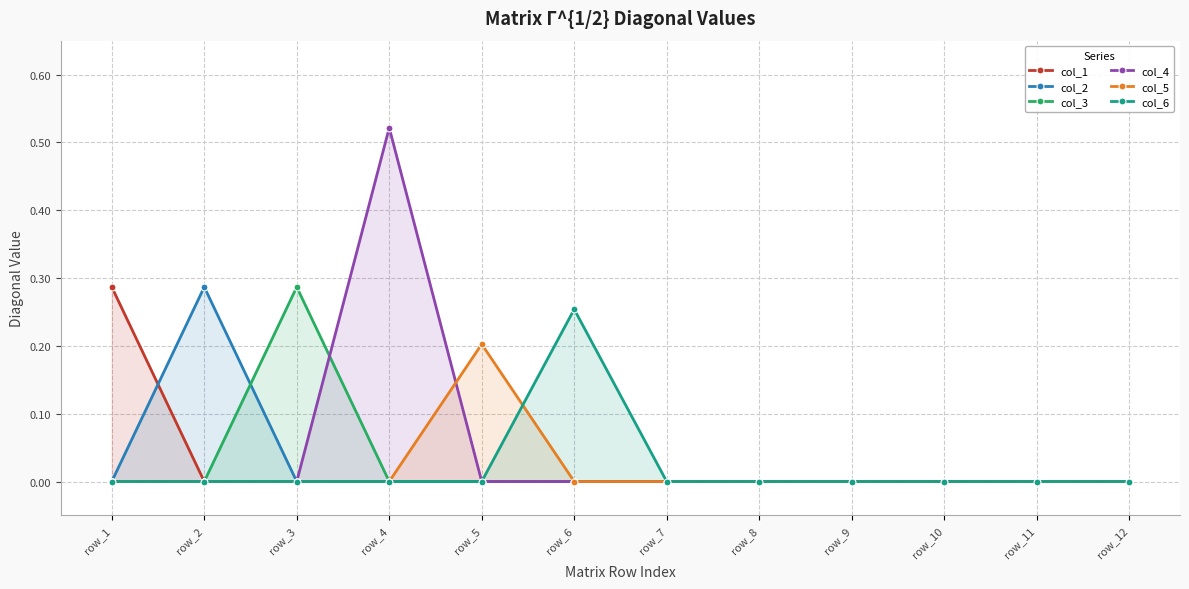

How many data points does each series have?

12